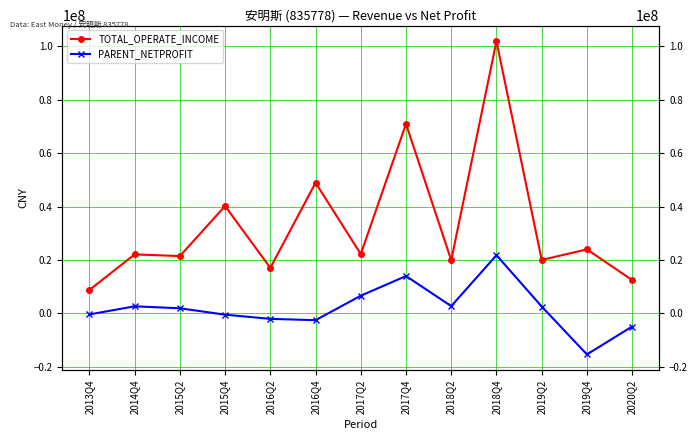

How many interior local peaks does the TOTAL_OPERATE_INCOME series have?

6